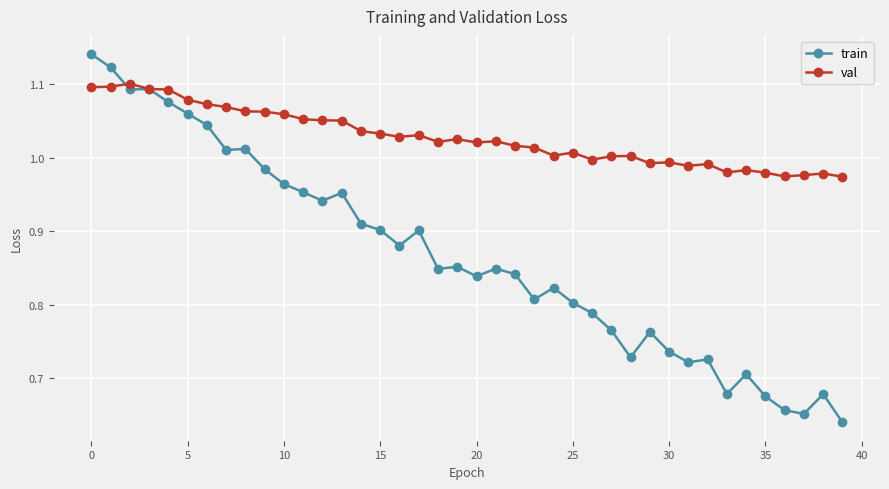

At how many categories does at least one series exceed 0?

40